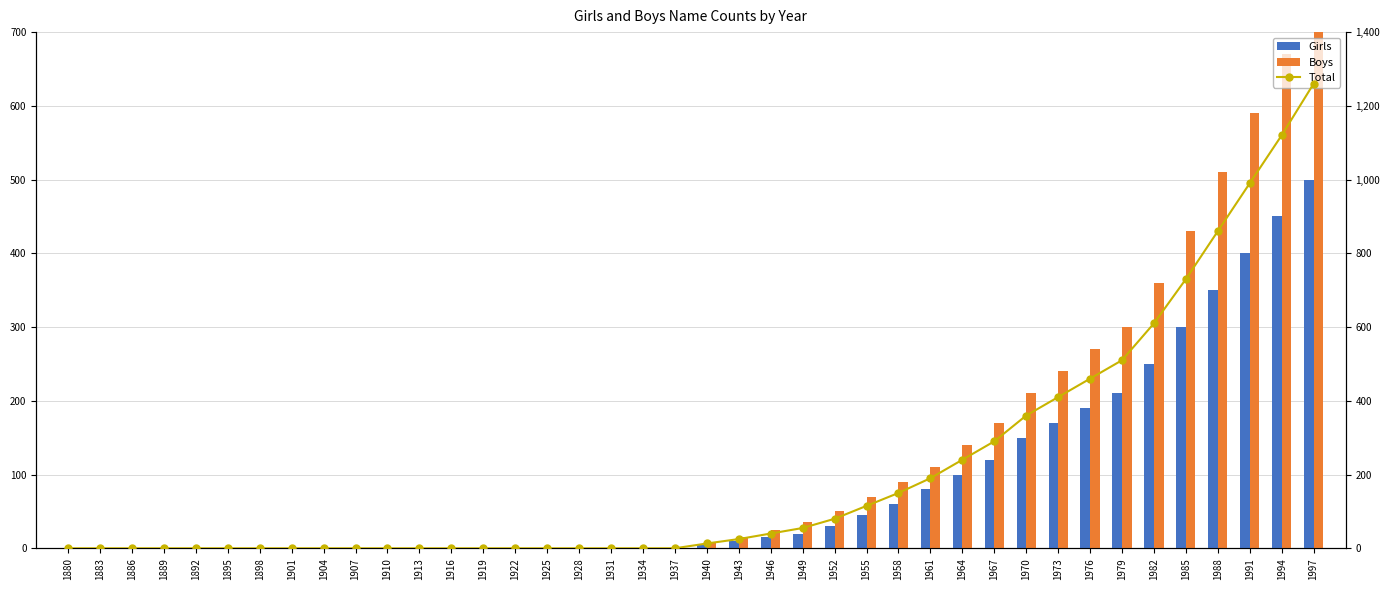

At which category is the sum across all series the highest?

1997